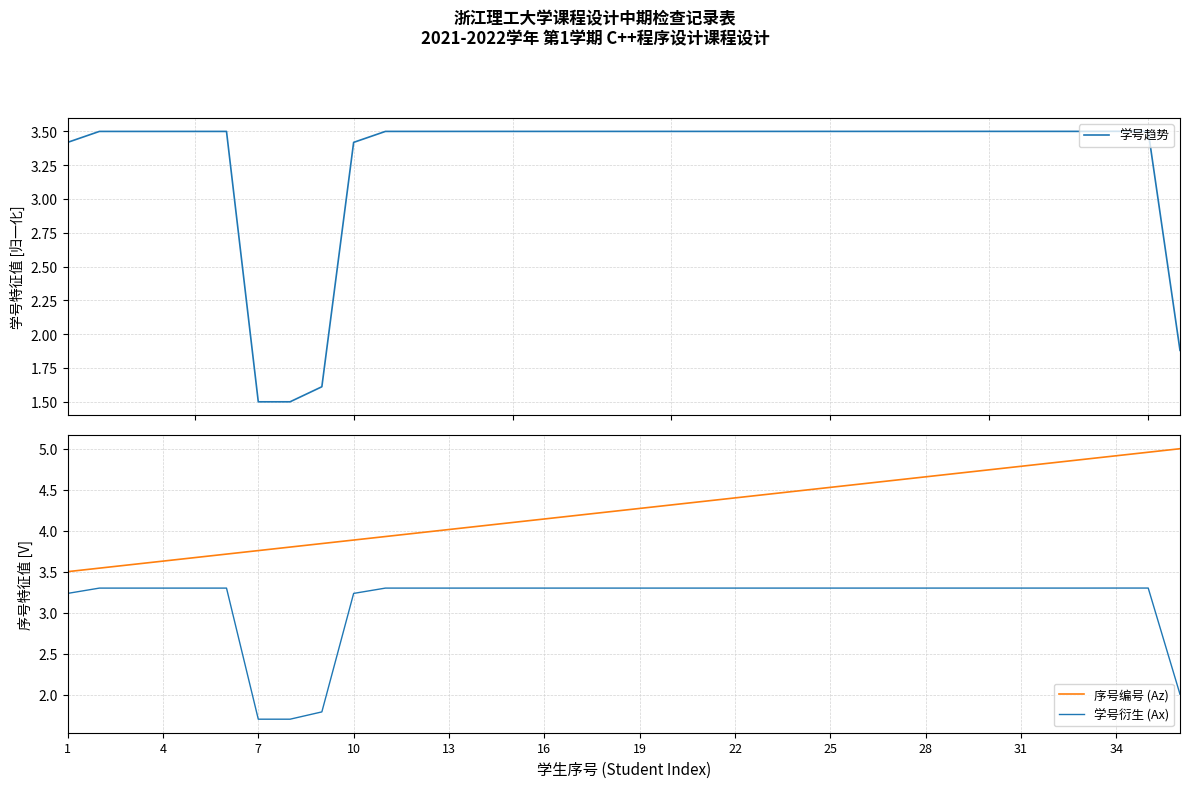

True or false: 学号衍生 (Ax) and 序号编号 (Az) intersect in this chart.

False